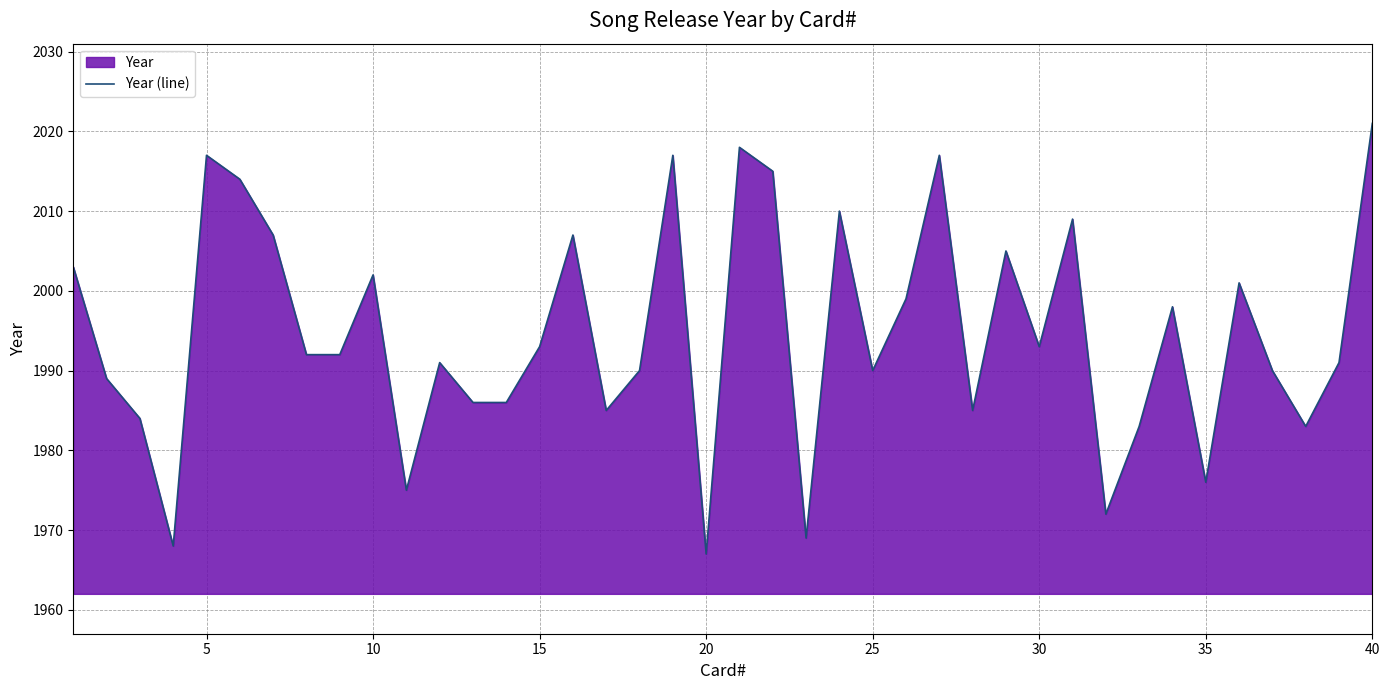

True or false: the data shows 3380 at 25.

False